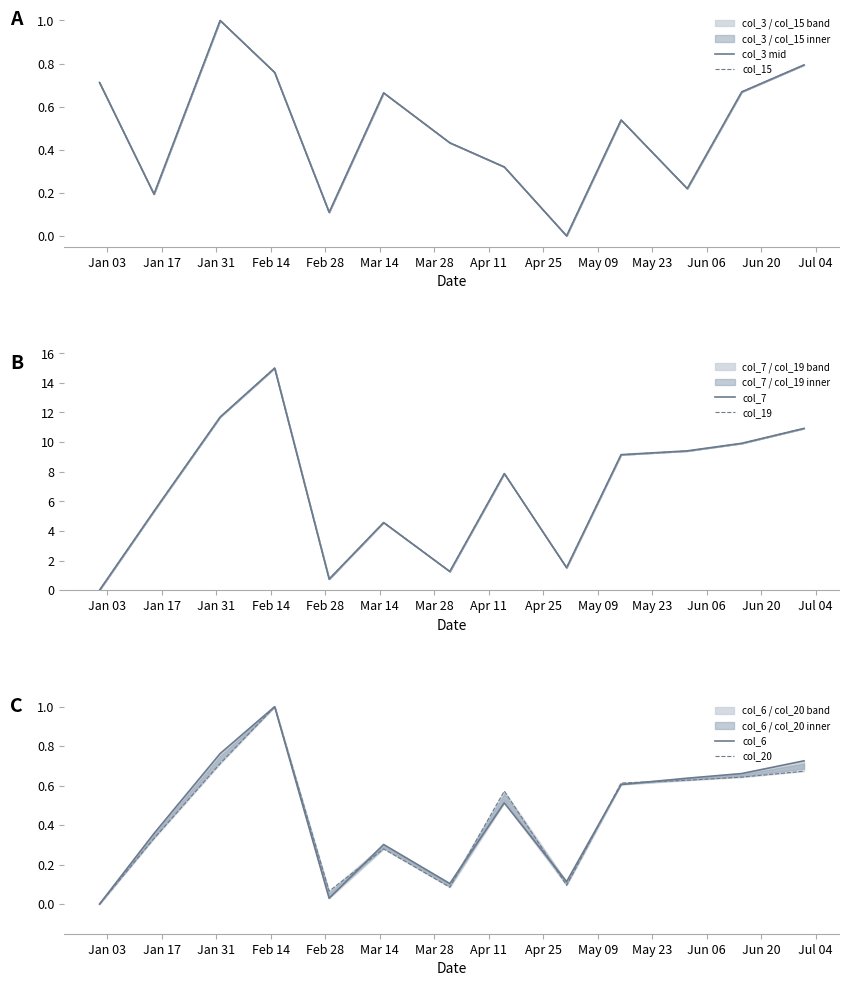

At how many categories does at least one series exceed 9?

6